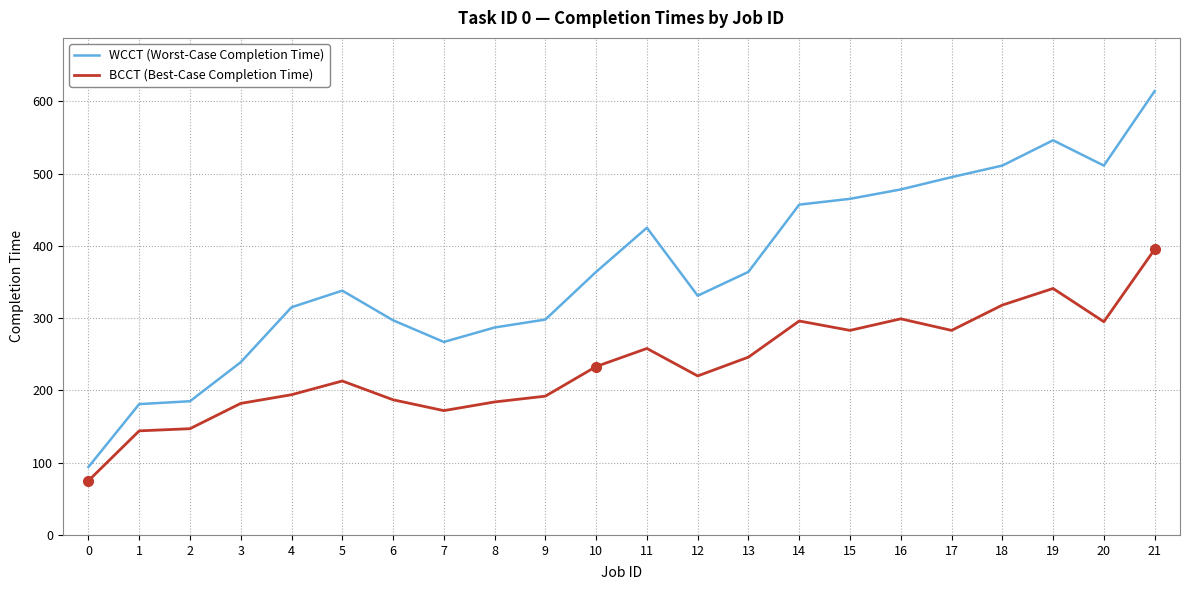

What is the difference between the highest and lowest values at 16?

179